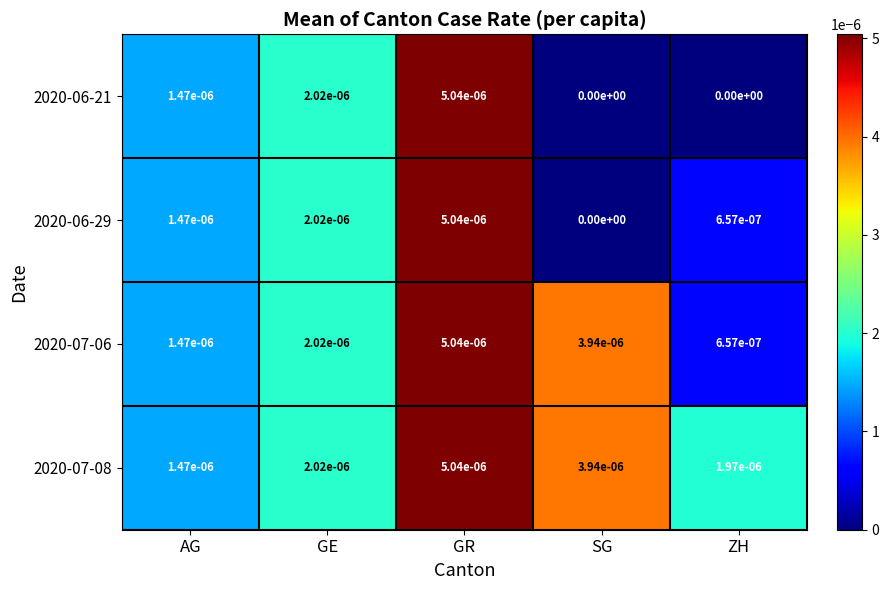

True or false: 2020-06-29 has a value of 0.0 at SG.

True